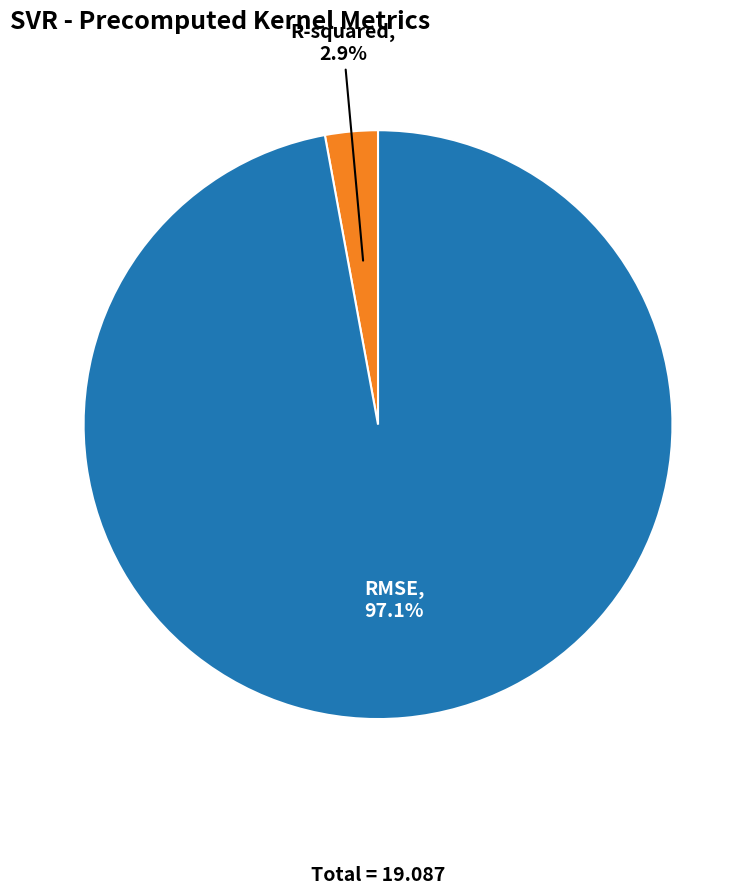

Is there a majority slice in this chart?

Yes